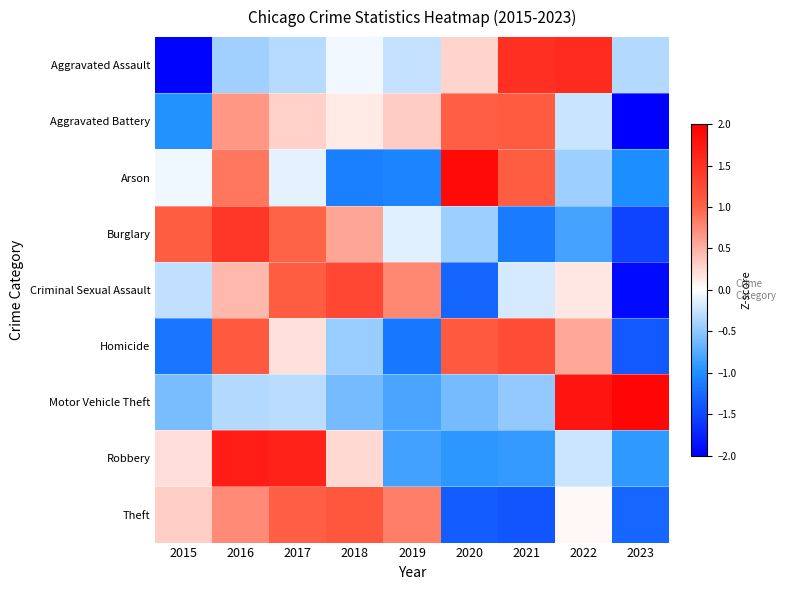

At which category is the sum across all series the highest?

2016